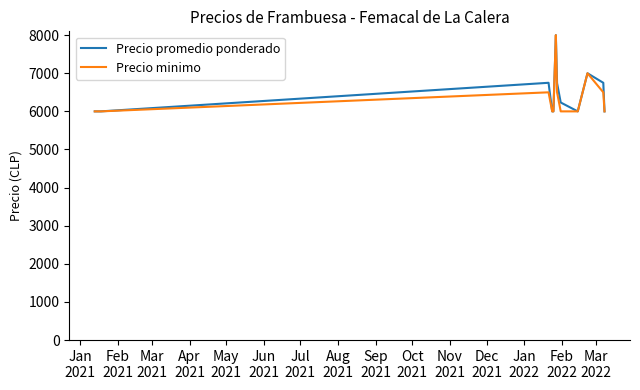

What is the maximum value shown in the chart?

8000